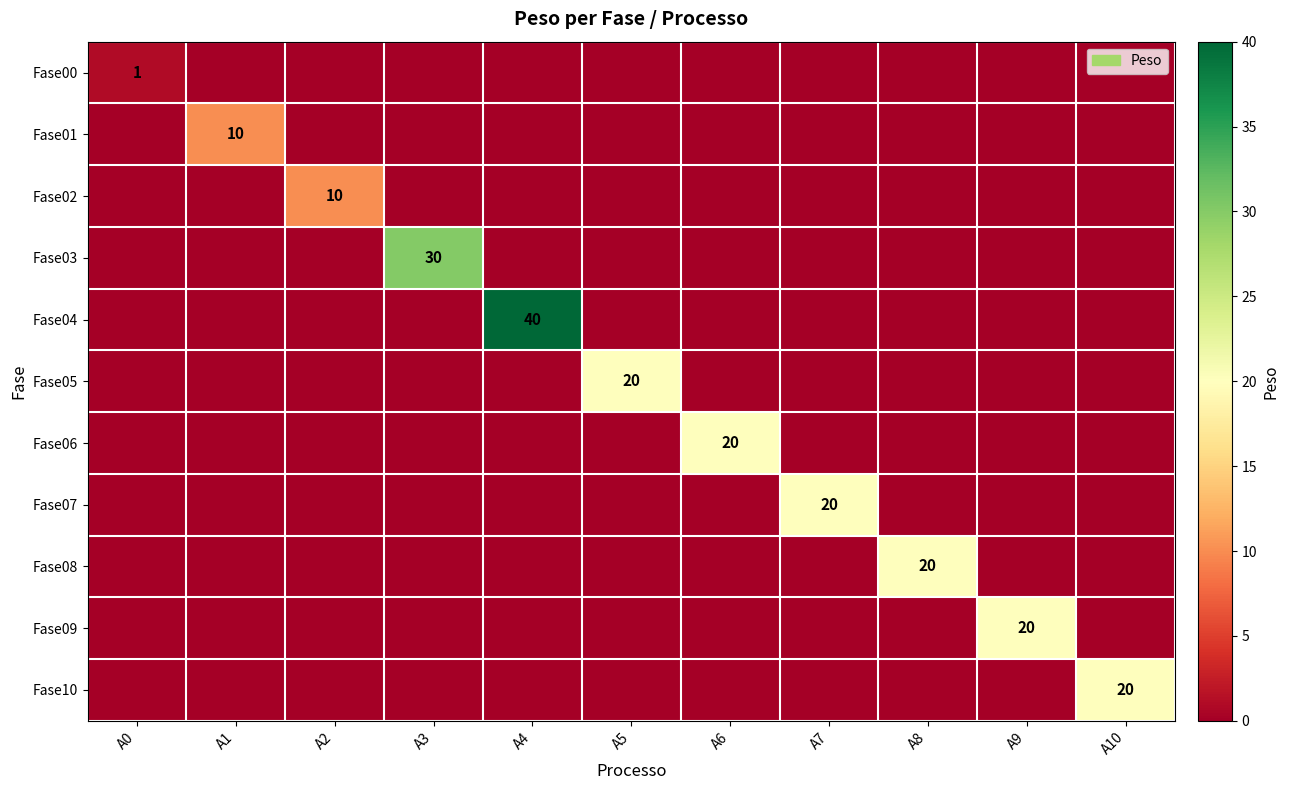

How many categories are shown in the chart?

11